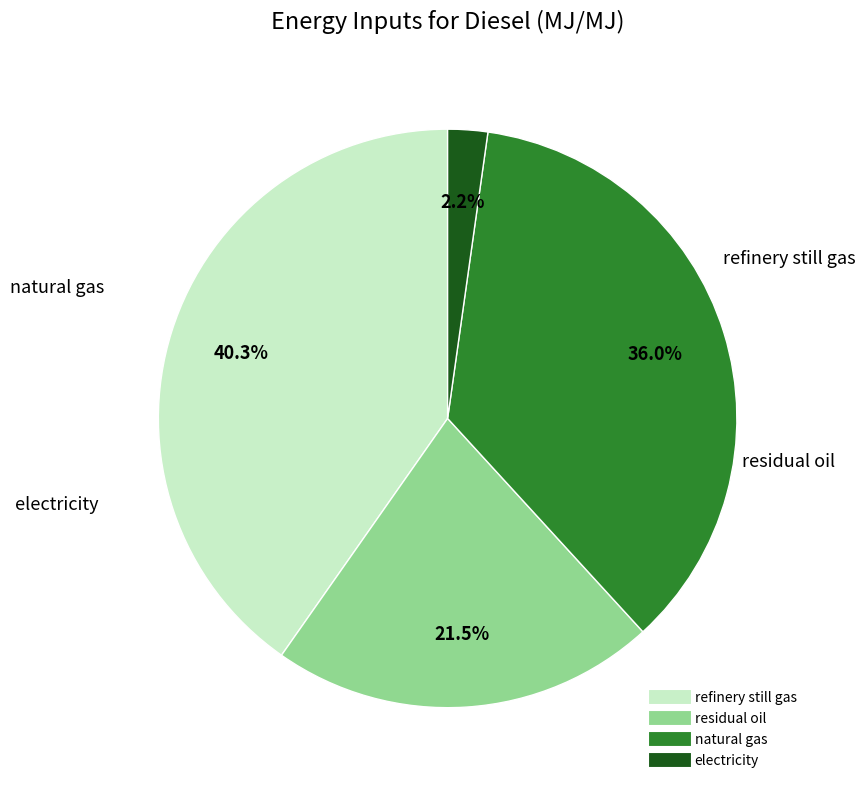

Is it true that electricity is 13% of the pie?

False